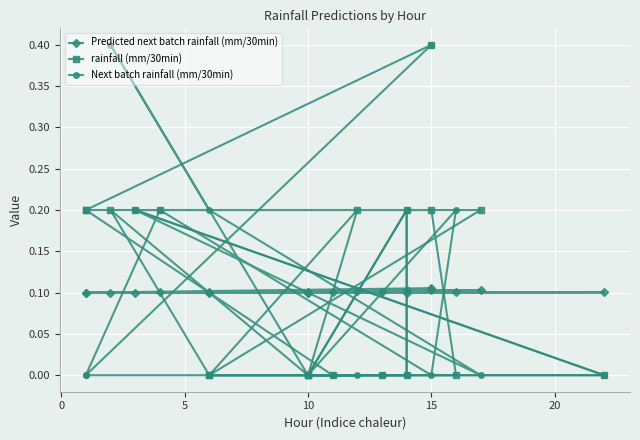

What is the difference between the highest and lowest values at 0?

0.1